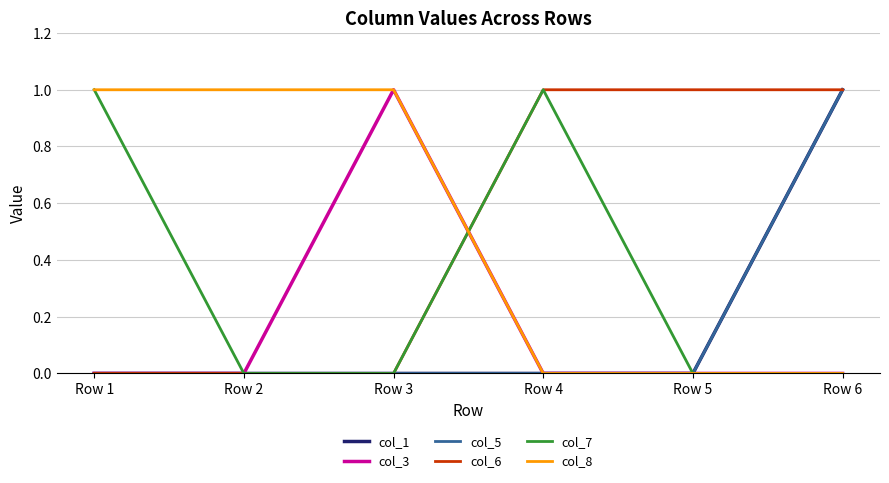

Does the chart display data point markers on the line(s)?

No